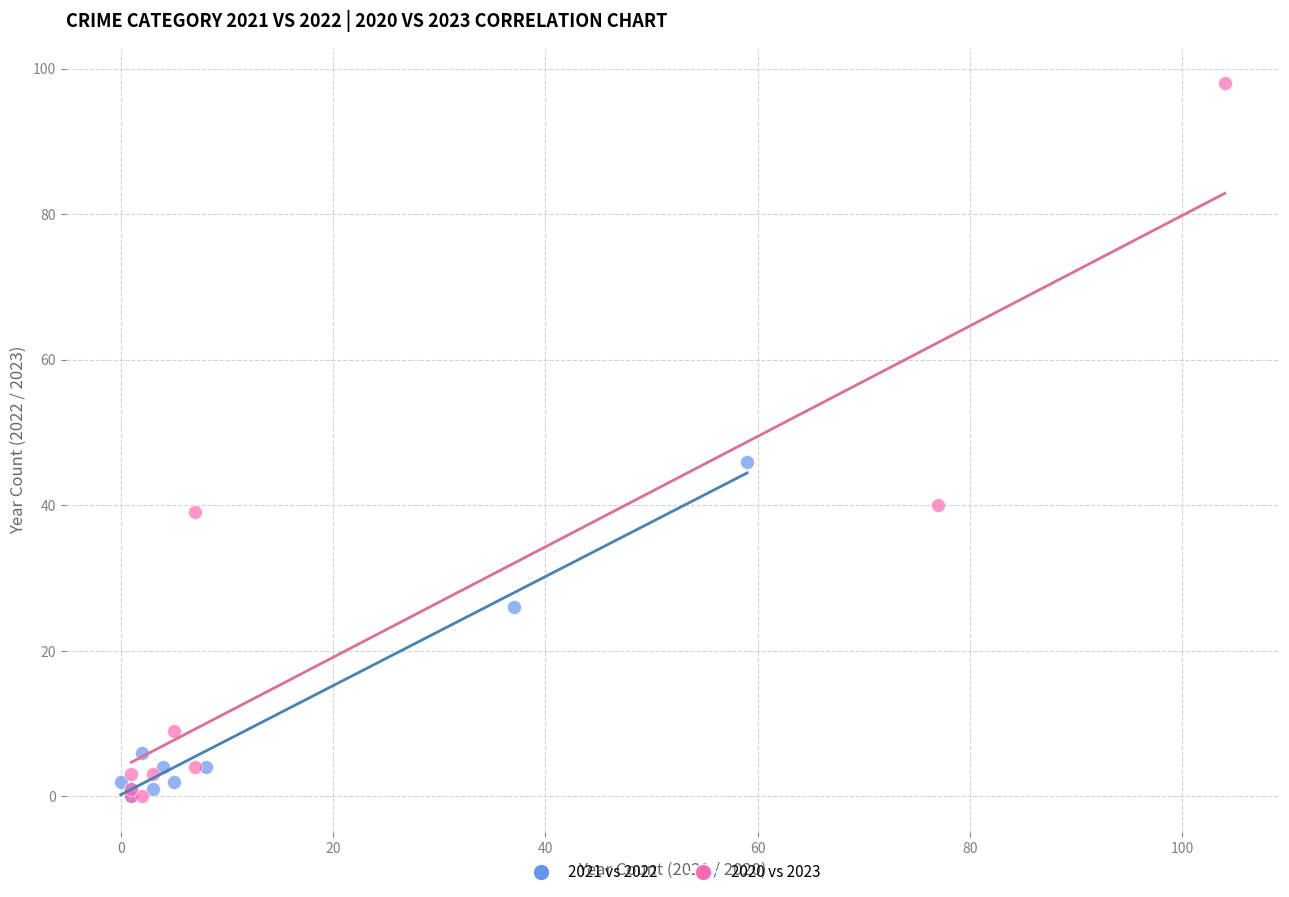

Which series contains the highest Y value?

2020 vs 2023